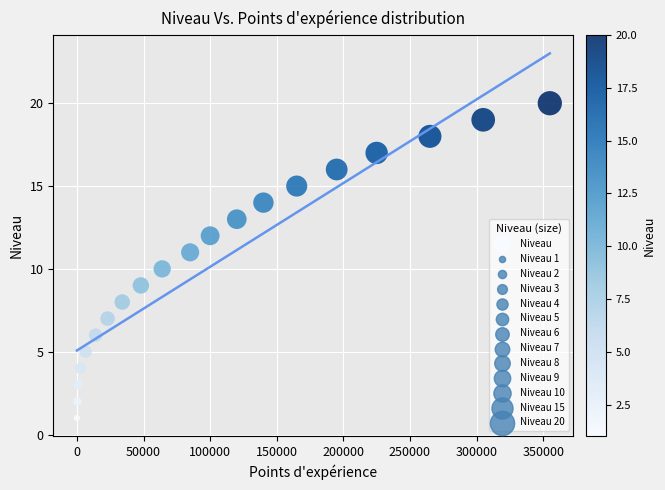

What is the range of X values (max minus min)?

355000